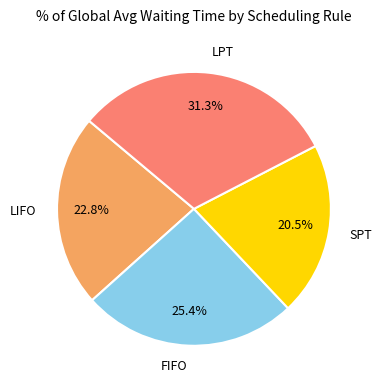

Rank the categories by value from lowest to highest.

SPT, LIFO, FIFO, LPT